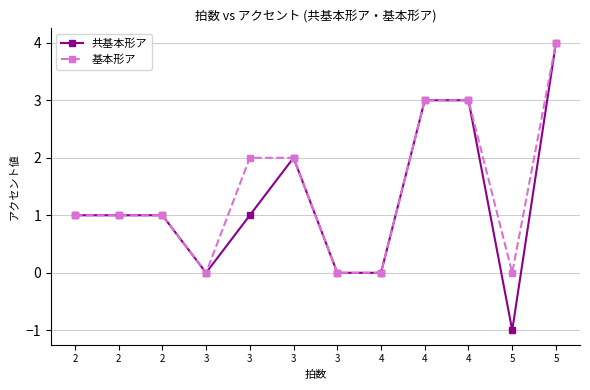

Does the chart display data point markers on the line(s)?

Yes